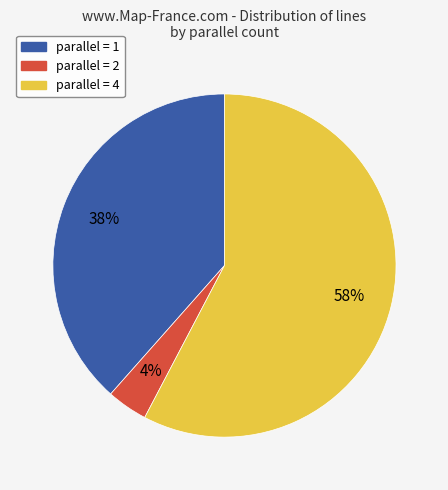

To the nearest percent, what portion does parallel = 4 represent?

58%